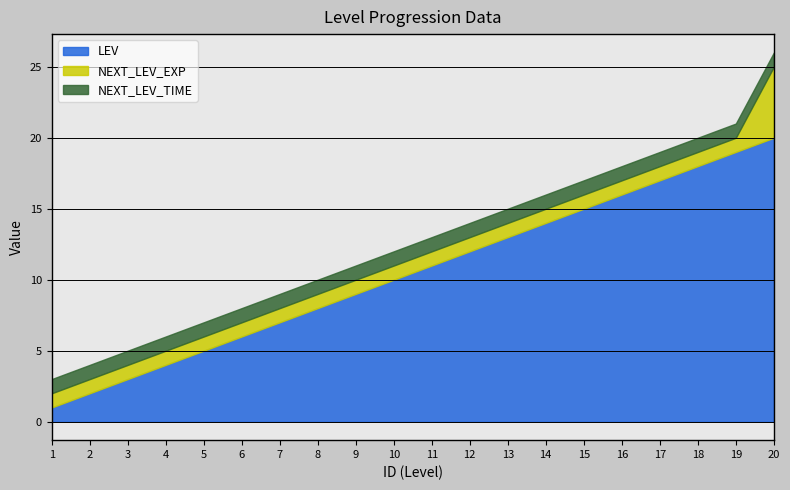

List the labels in order of LEV value, smallest first.

1, 2, 3, 4, 5, 6, 7, 8, 9, 10, 11, 12, 13, 14, 15, 16, 17, 18, 19, 20